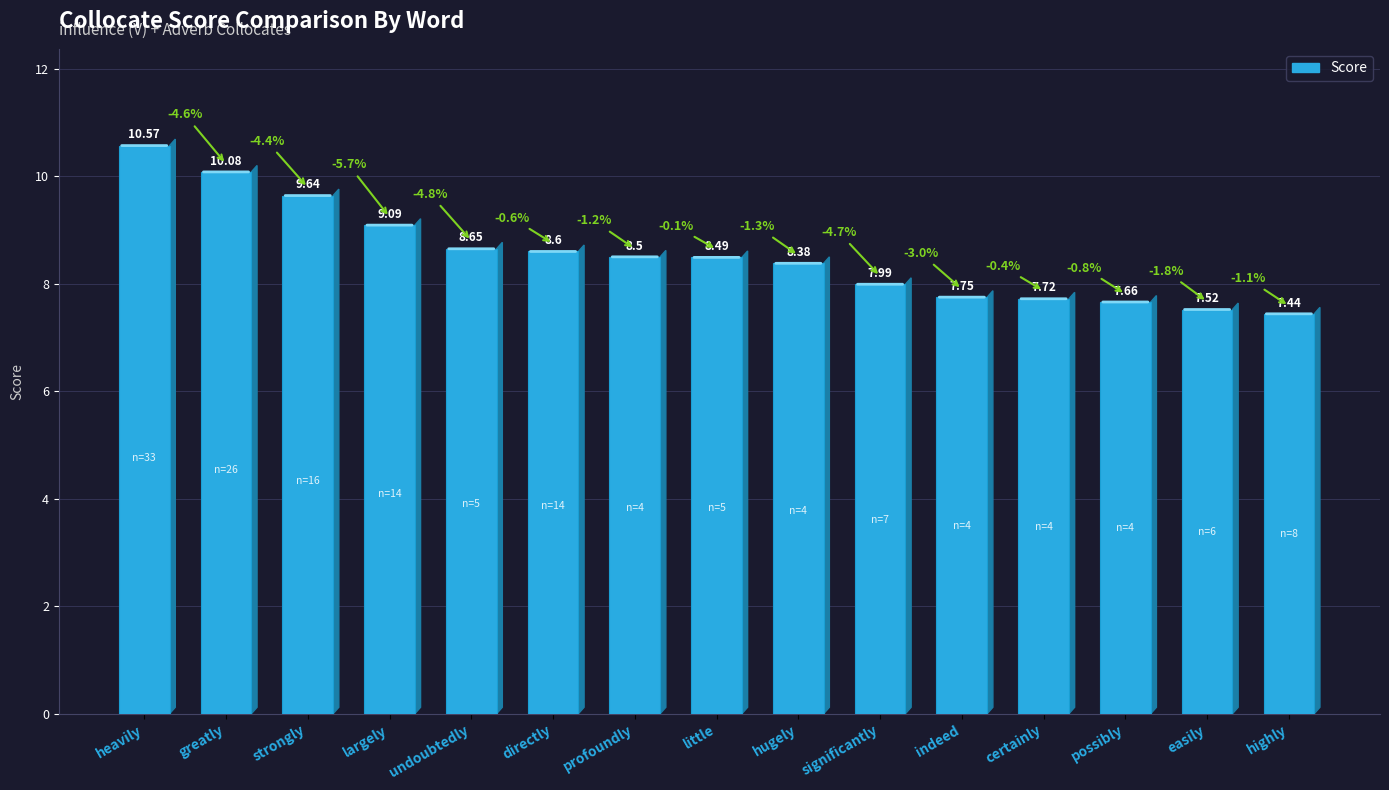

List the labels in order of value, largest first.

heavily, greatly, strongly, largely, undoubtedly, directly, profoundly, little, hugely, significantly, indeed, certainly, possibly, easily, highly